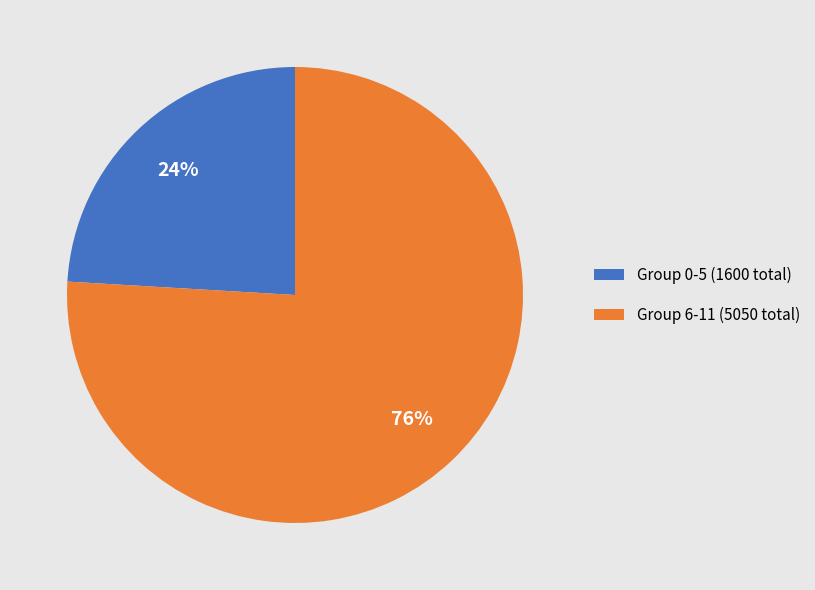

Which has a higher value, Group 6-11 (5050 total) or Group 0-5 (1600 total)?

Group 6-11 (5050 total)